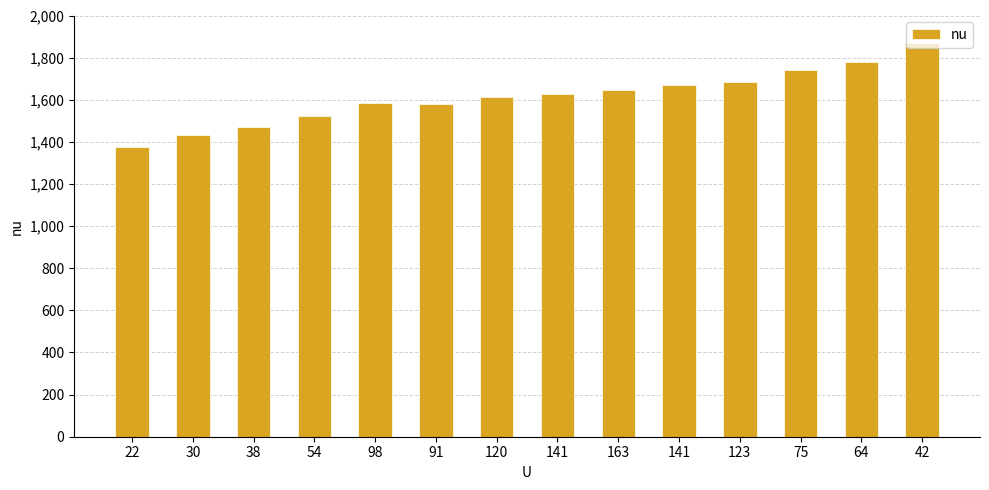

List the labels in order of value, smallest first.

22, 30, 38, 54, 91, 98, 120, 141, 163, 141, 123, 75, 64, 42